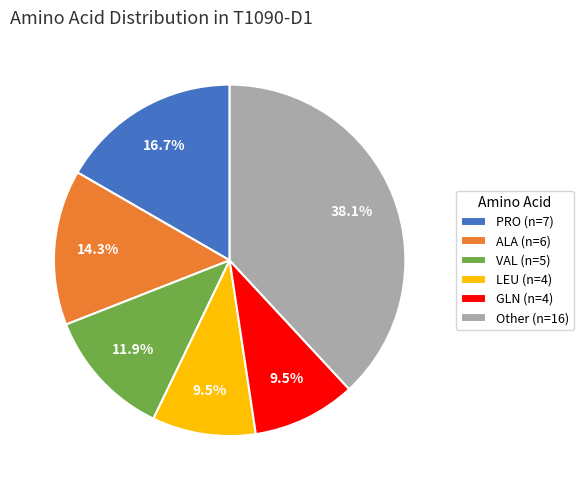

Does VAL (n=5) account for over 50% of the chart?

No